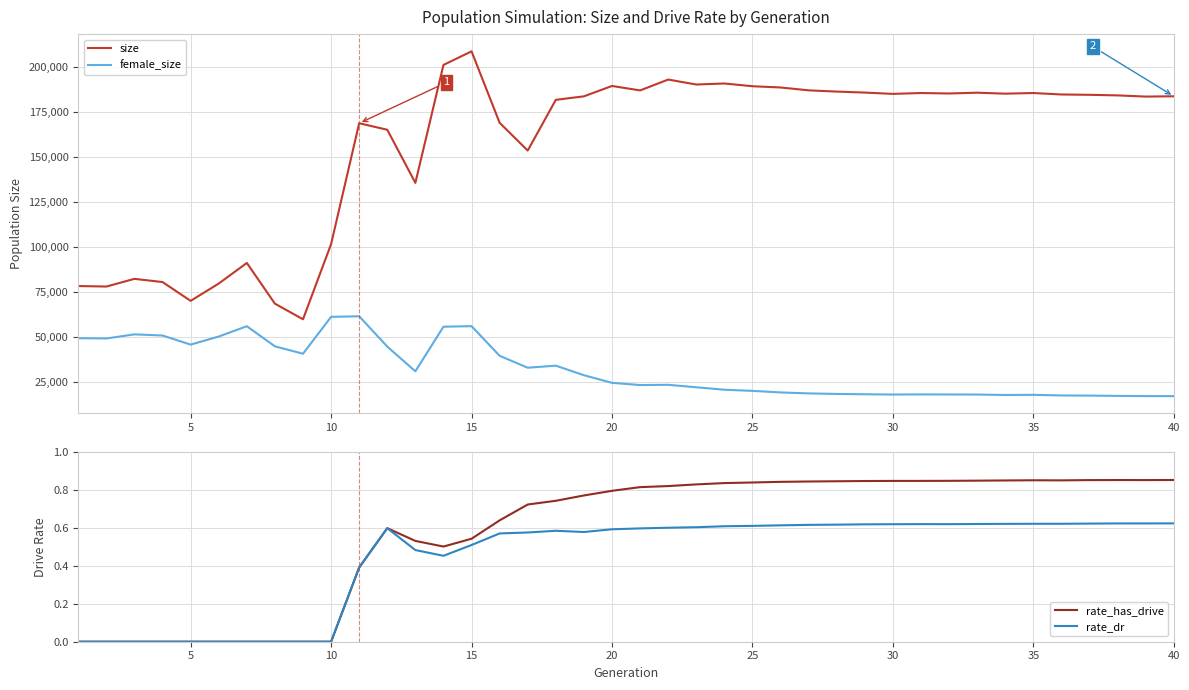

What is the maximum value for female_size?

61573